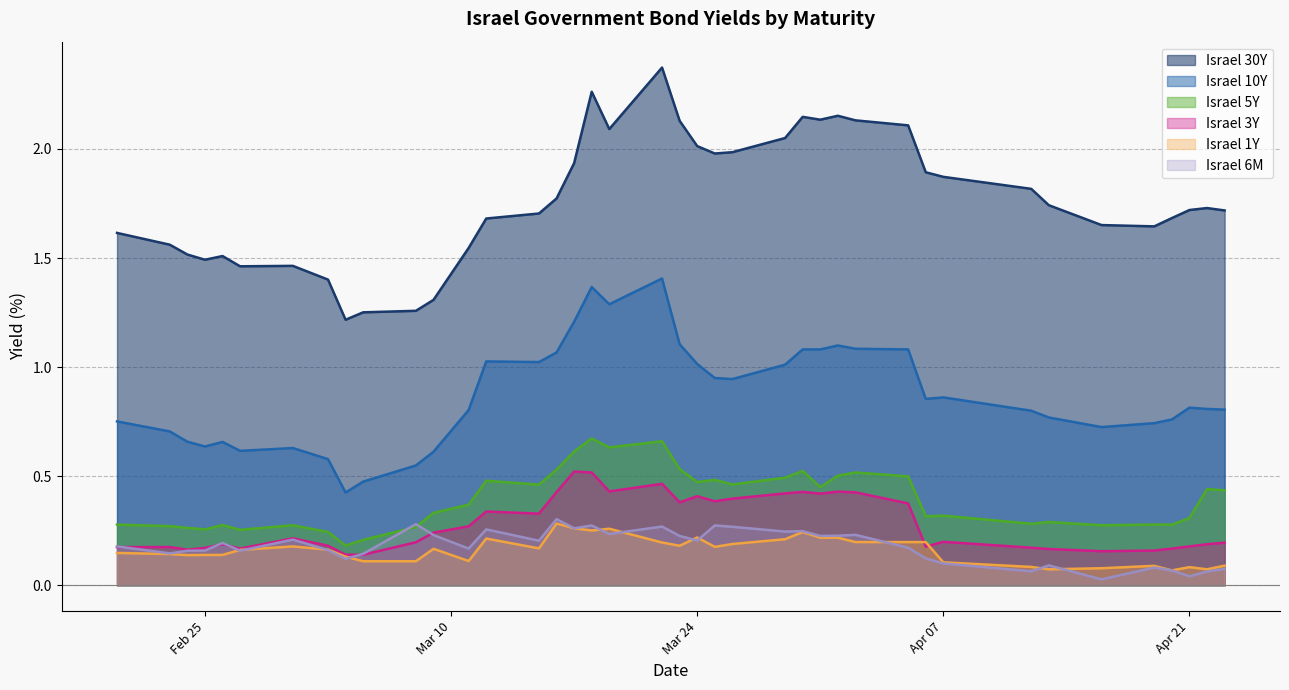

Which series has the widest spread of values?

Israel 30Y